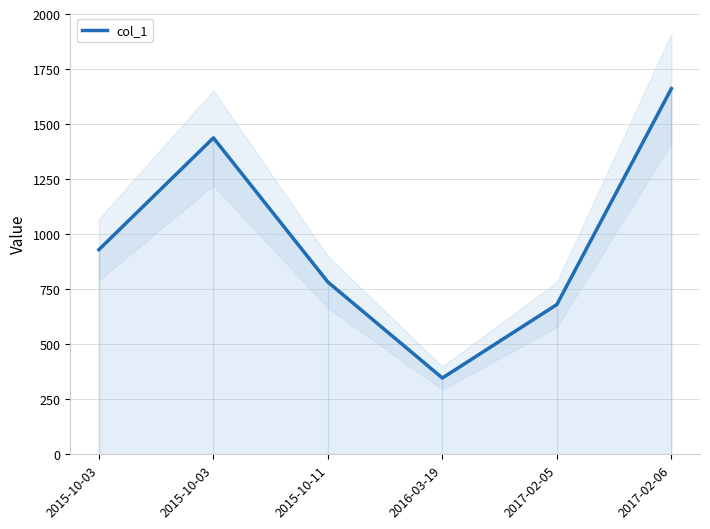

Rank the categories by value from highest to lowest.

2017-02-06, 2015-10-03, 2015-10-03, 2015-10-11, 2017-02-05, 2016-03-19